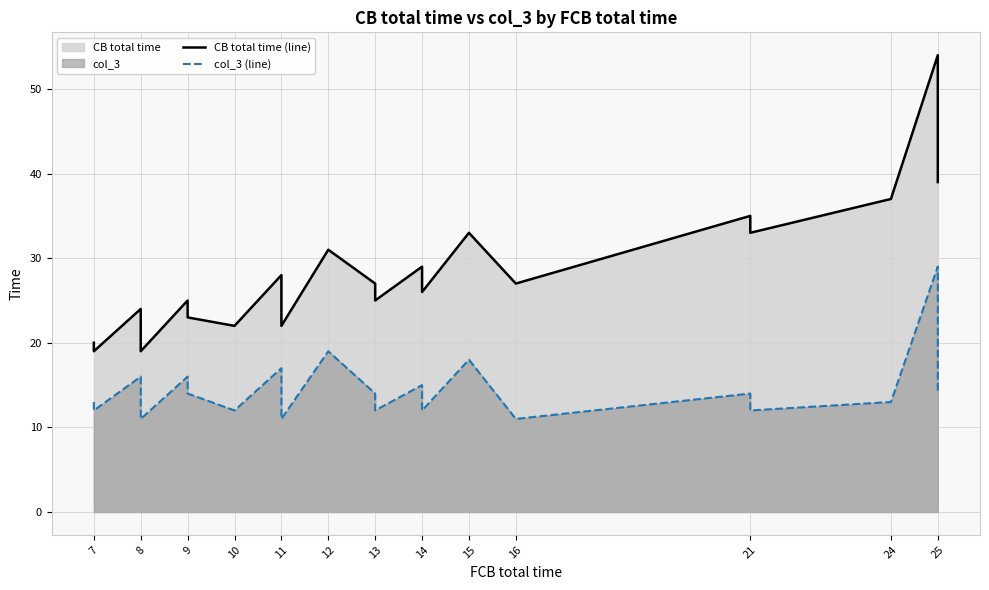

The CB total time (line) series shows 12 at 10. True or false?

False